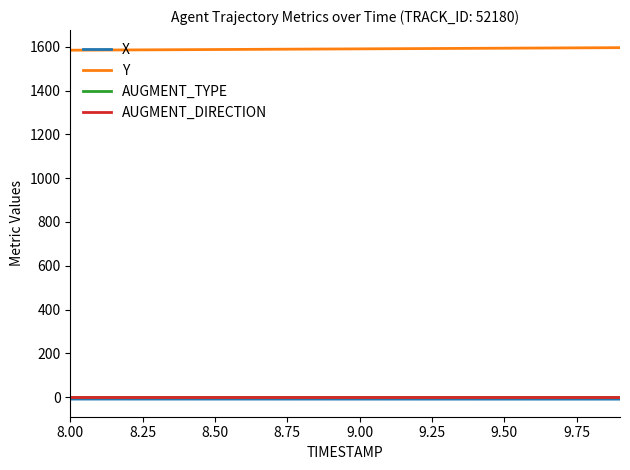

Is this an area chart (filled region under the line)?

No